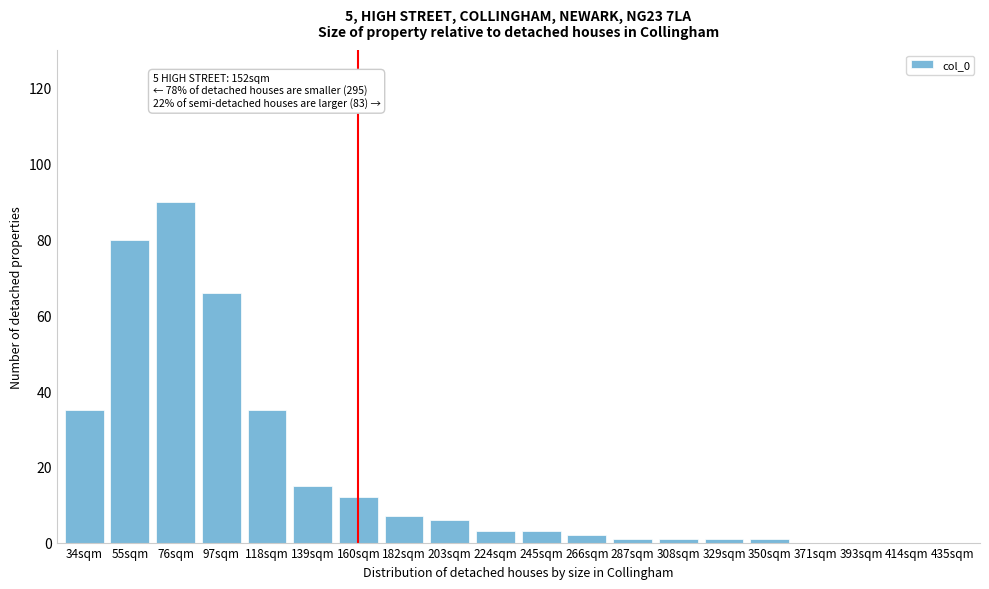

Reading left to right, what are all the values shown in this chart?

34sqm=35	55sqm=80	76sqm=90	97sqm=66	118sqm=35	139sqm=15	160sqm=12	182sqm=7	203sqm=6	224sqm=3	245sqm=3	266sqm=2	287sqm=1	308sqm=1	329sqm=1	350sqm=1	371sqm=0	393sqm=0	414sqm=0	435sqm=0